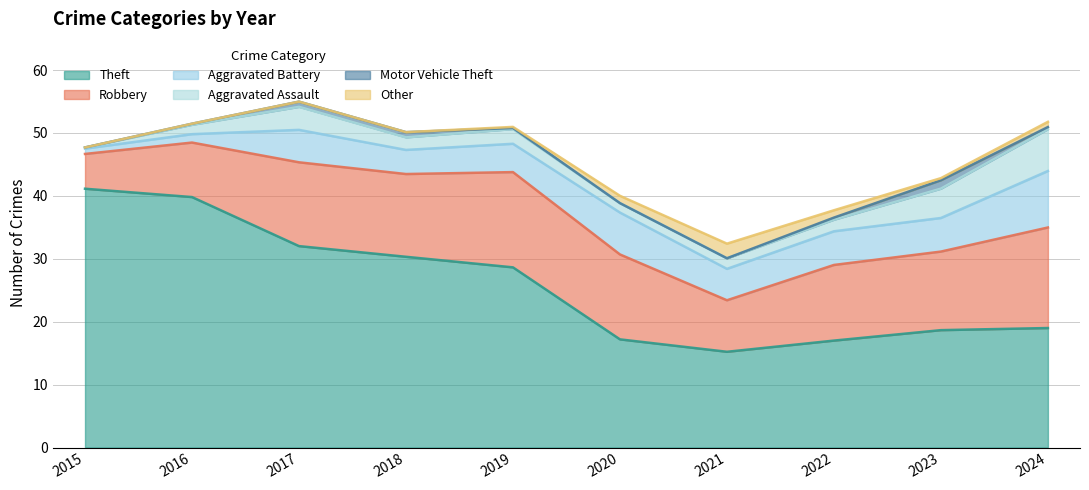

True or false: Theft has a value of 15.2 at 2021.

True